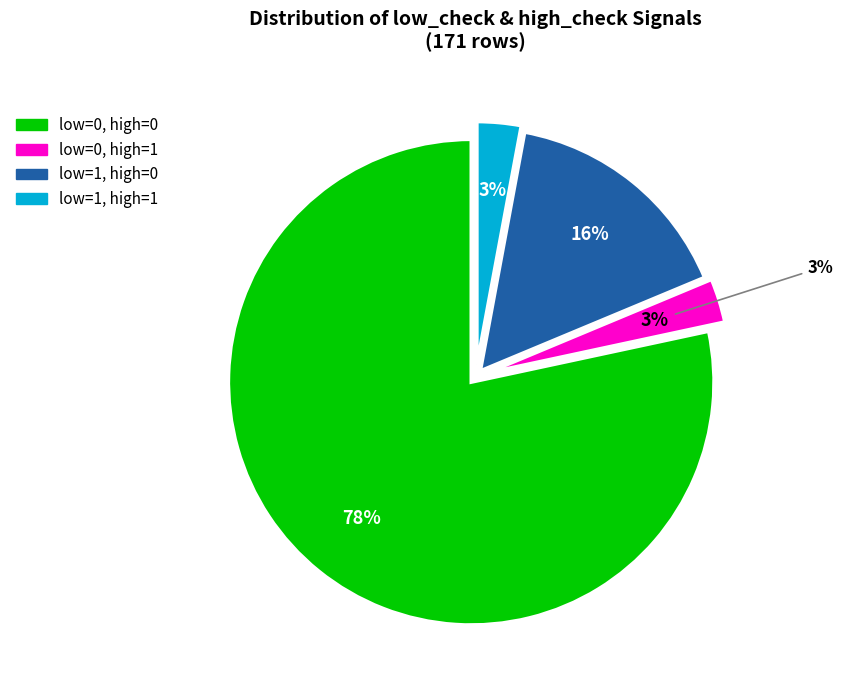

To the nearest percent, what portion does low_check=0, high_check=1 represent?

3%